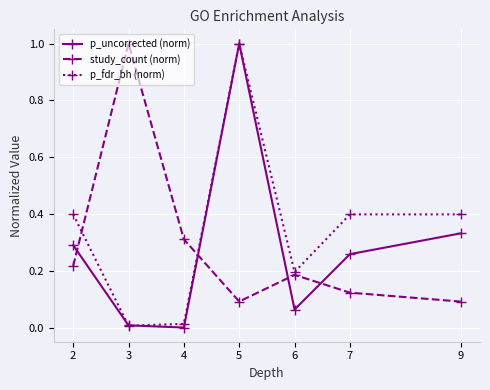

The value of p_uncorrected (norm) at 7 is 0.3. True or false?

True